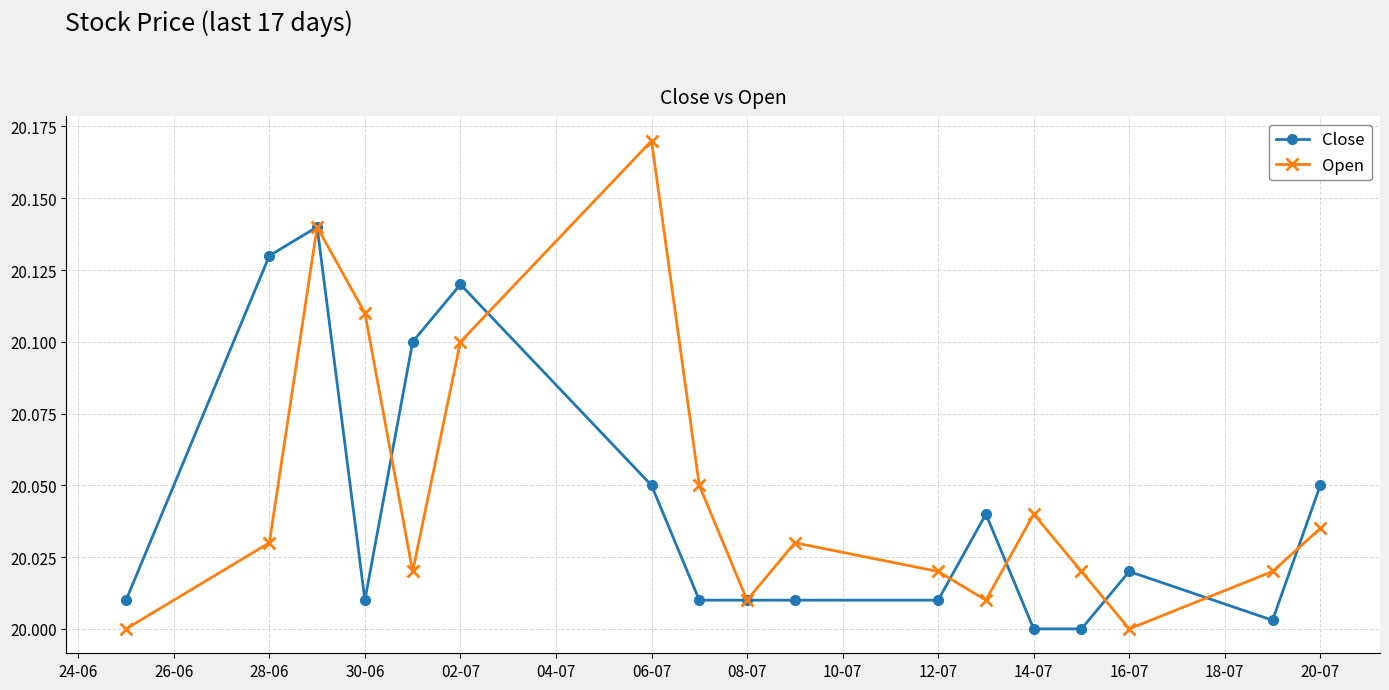

In Open, how many points are lower than both neighbors (excluding endpoints)?

4